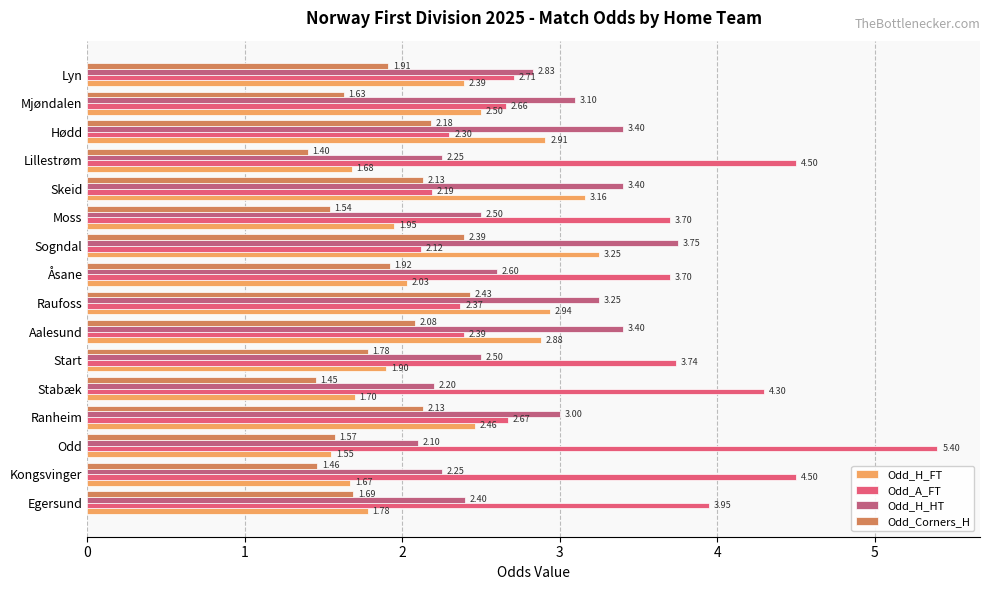

At which label is Odd_H_HT closest to 2?

Odd